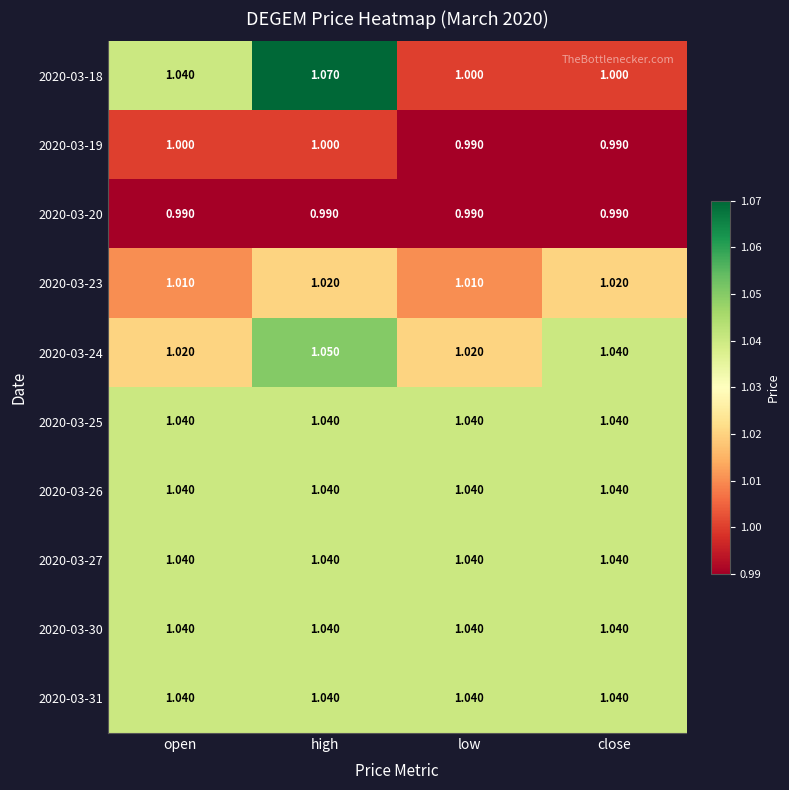

At which label does 2020-03-24 reach its peak?

high